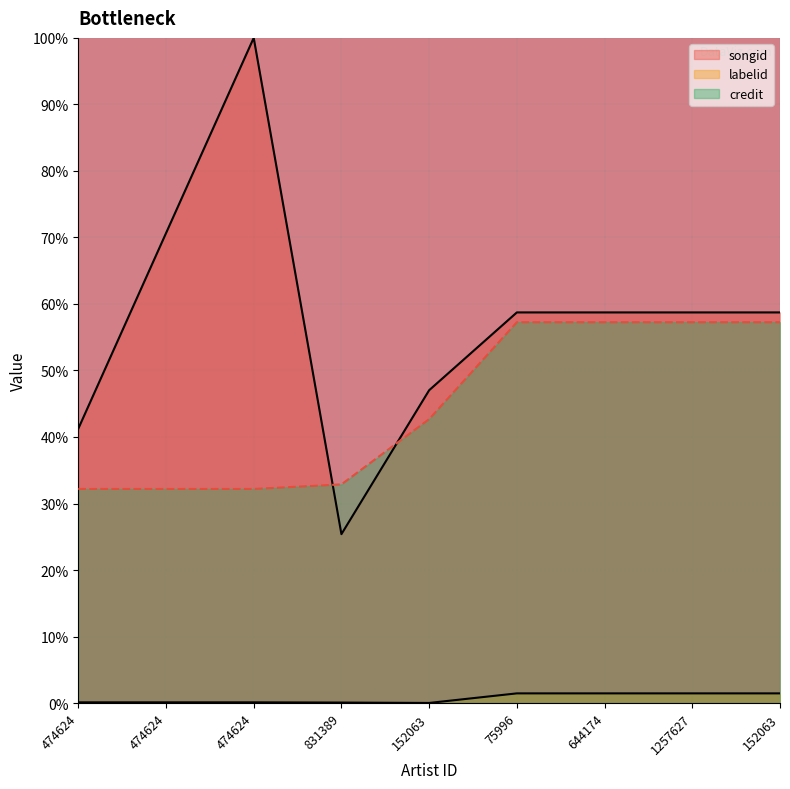

What is the difference between the highest and lowest values at 75996?

57.3